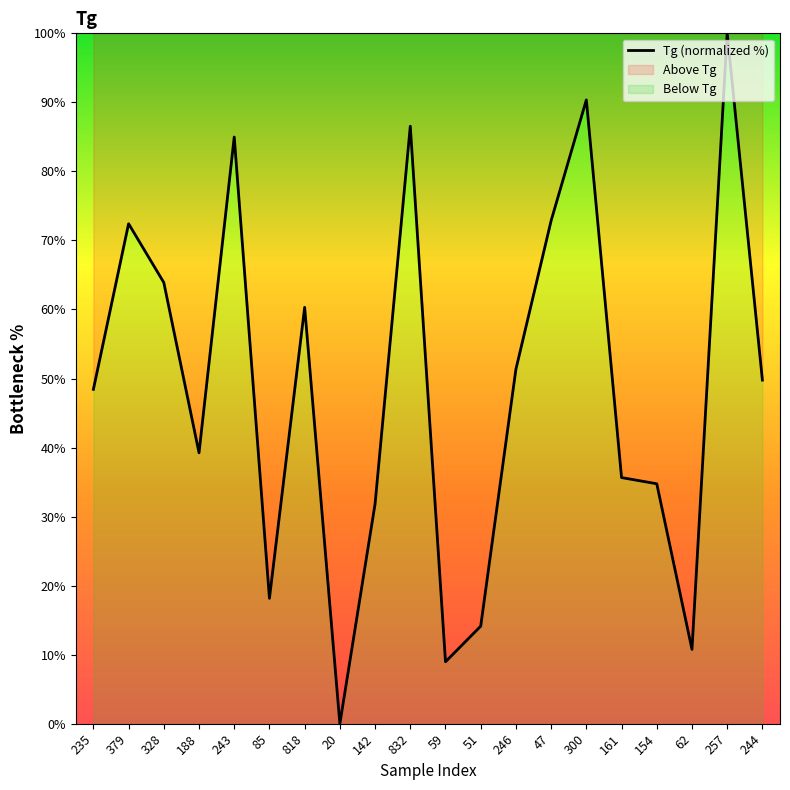

What is the sum of the values at 51 and 59?

23.1